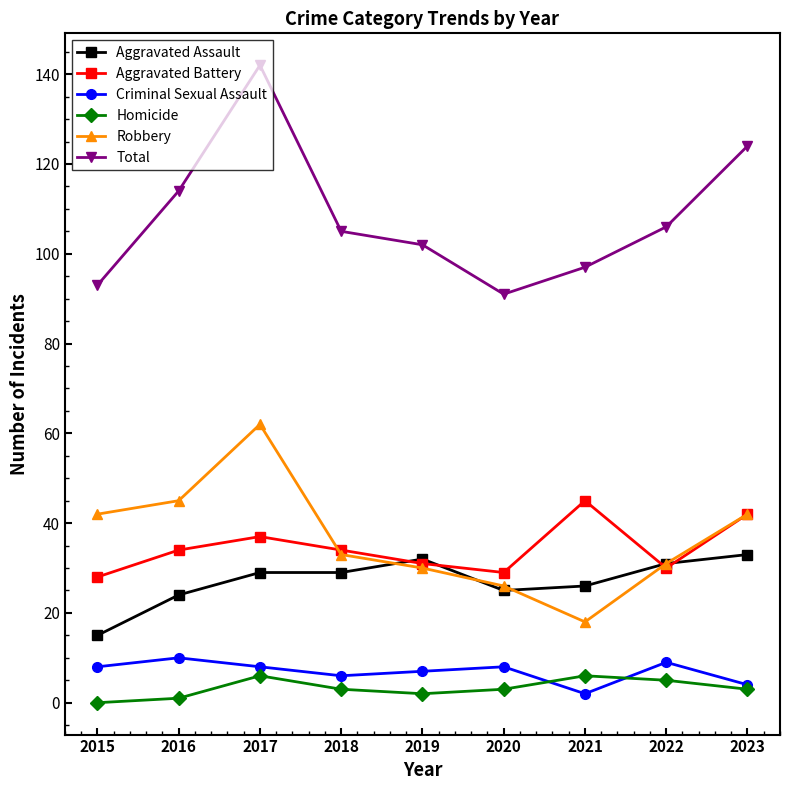

At which label does Homicide first exceed 3?

2017